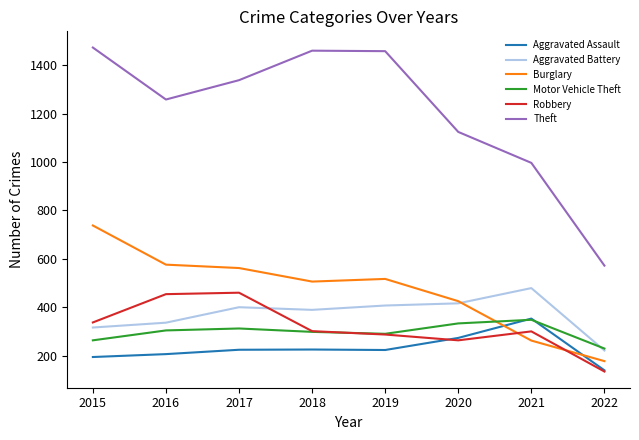

Rank the series at 2017 from lowest to highest value.

Aggravated Assault, Motor Vehicle Theft, Aggravated Battery, Robbery, Burglary, Theft